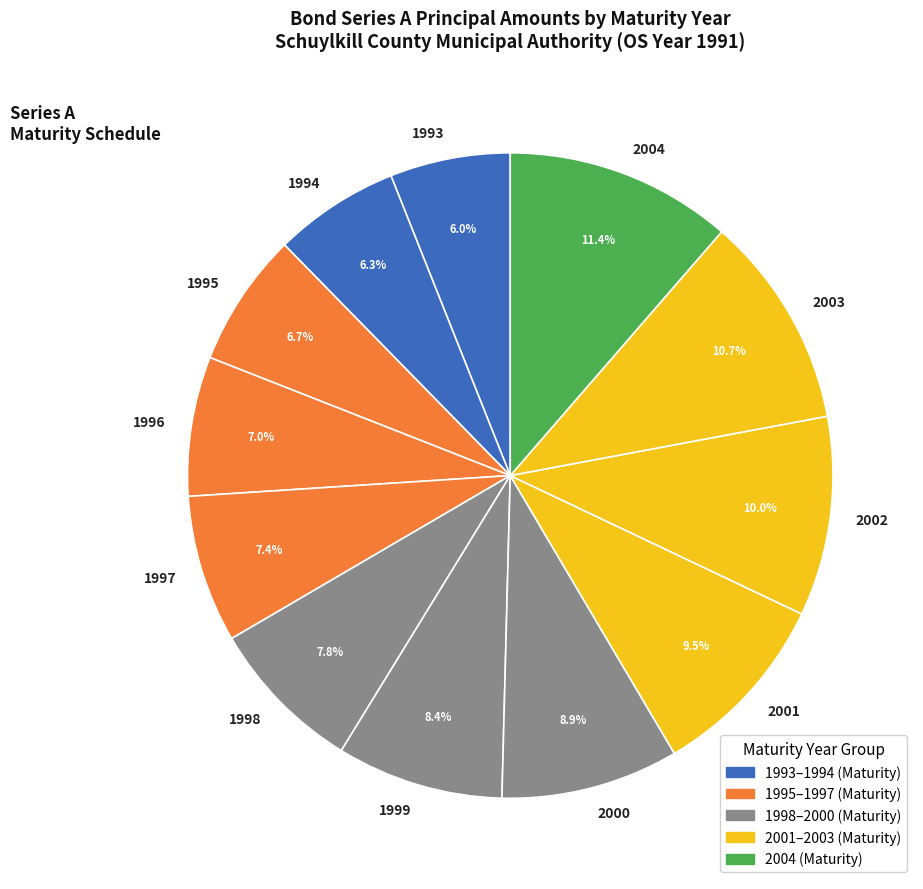

What is the ratio of the value at 2000 to the value at 1999?

1.1